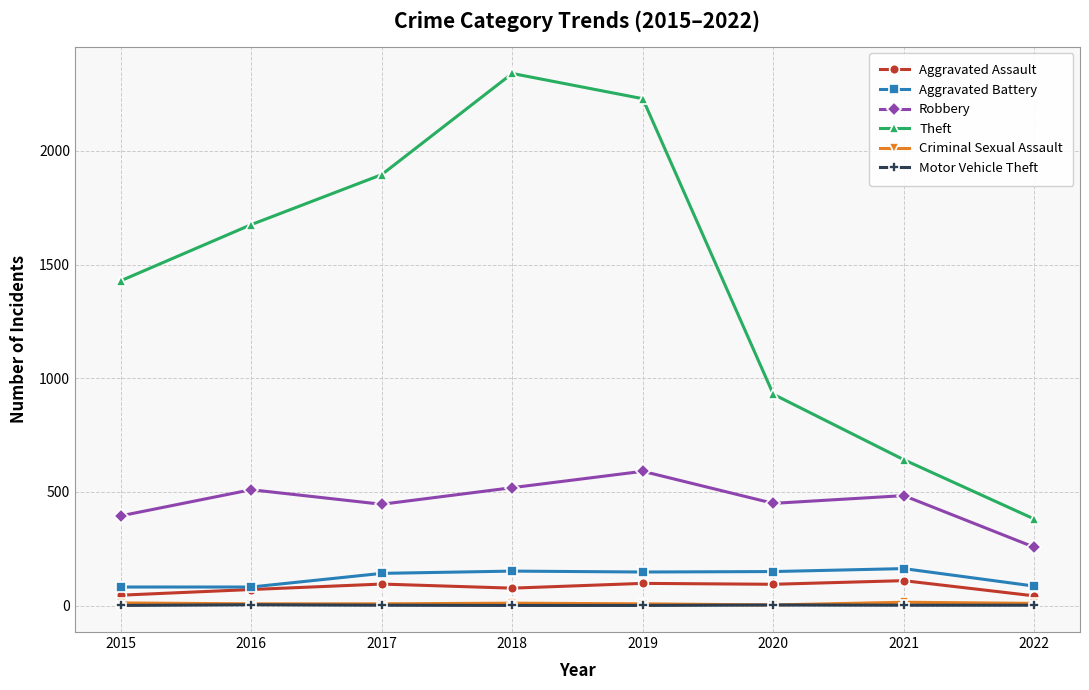

Where is Theft nearest to the value 1361?

2015